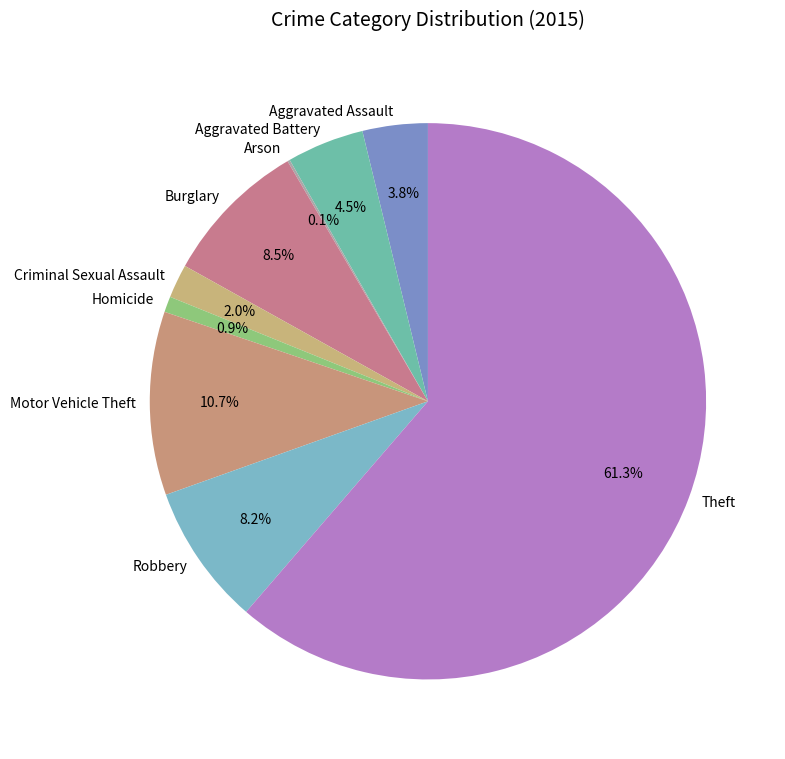

To the nearest percent, what is the combined percentage of Burglary and Theft?

70%